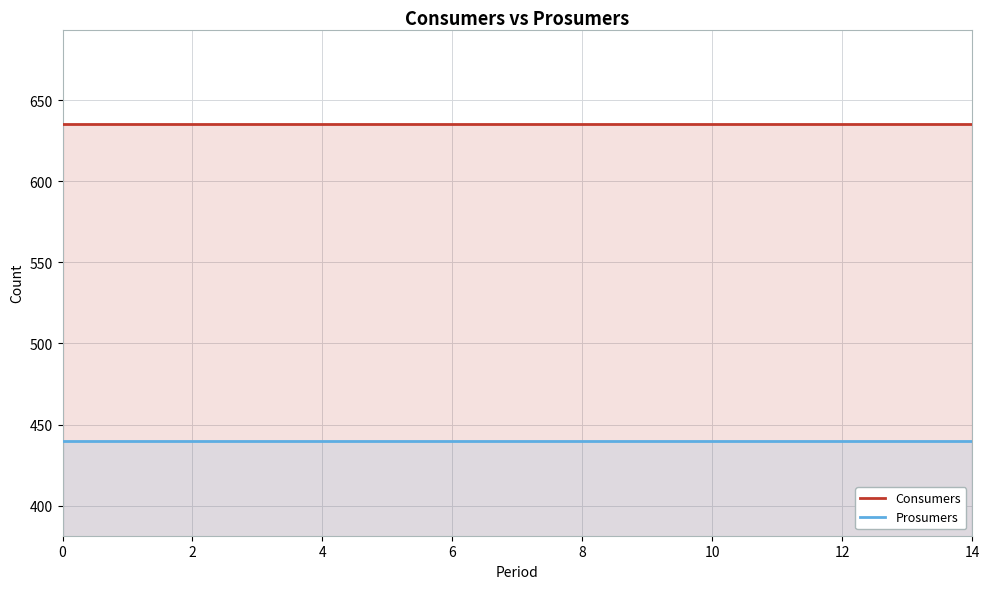

What is the highest value of the Consumers series?

635